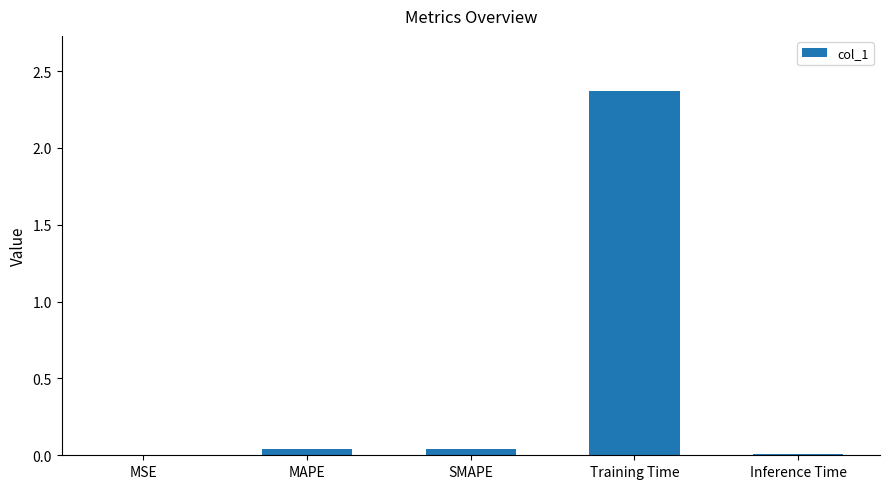

The value at MAPE is 0.0. True or false?

True